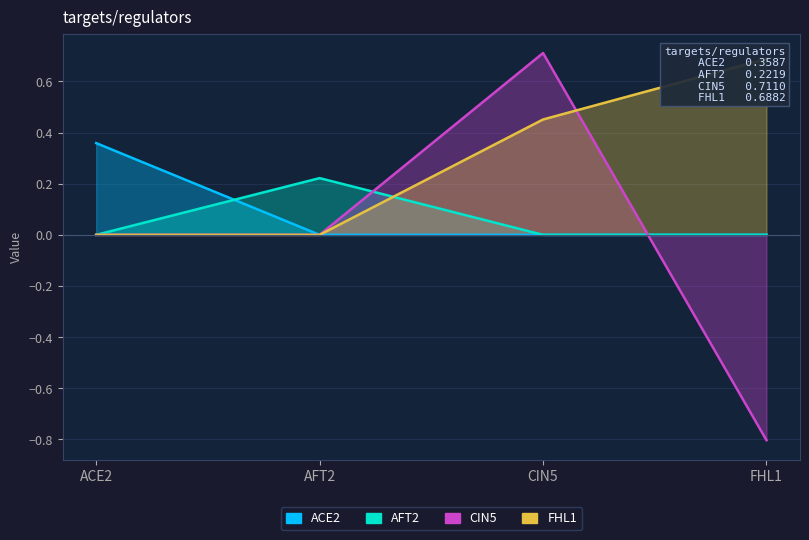

Between AFT2 and CIN5, which series saw the biggest shift?

CIN5